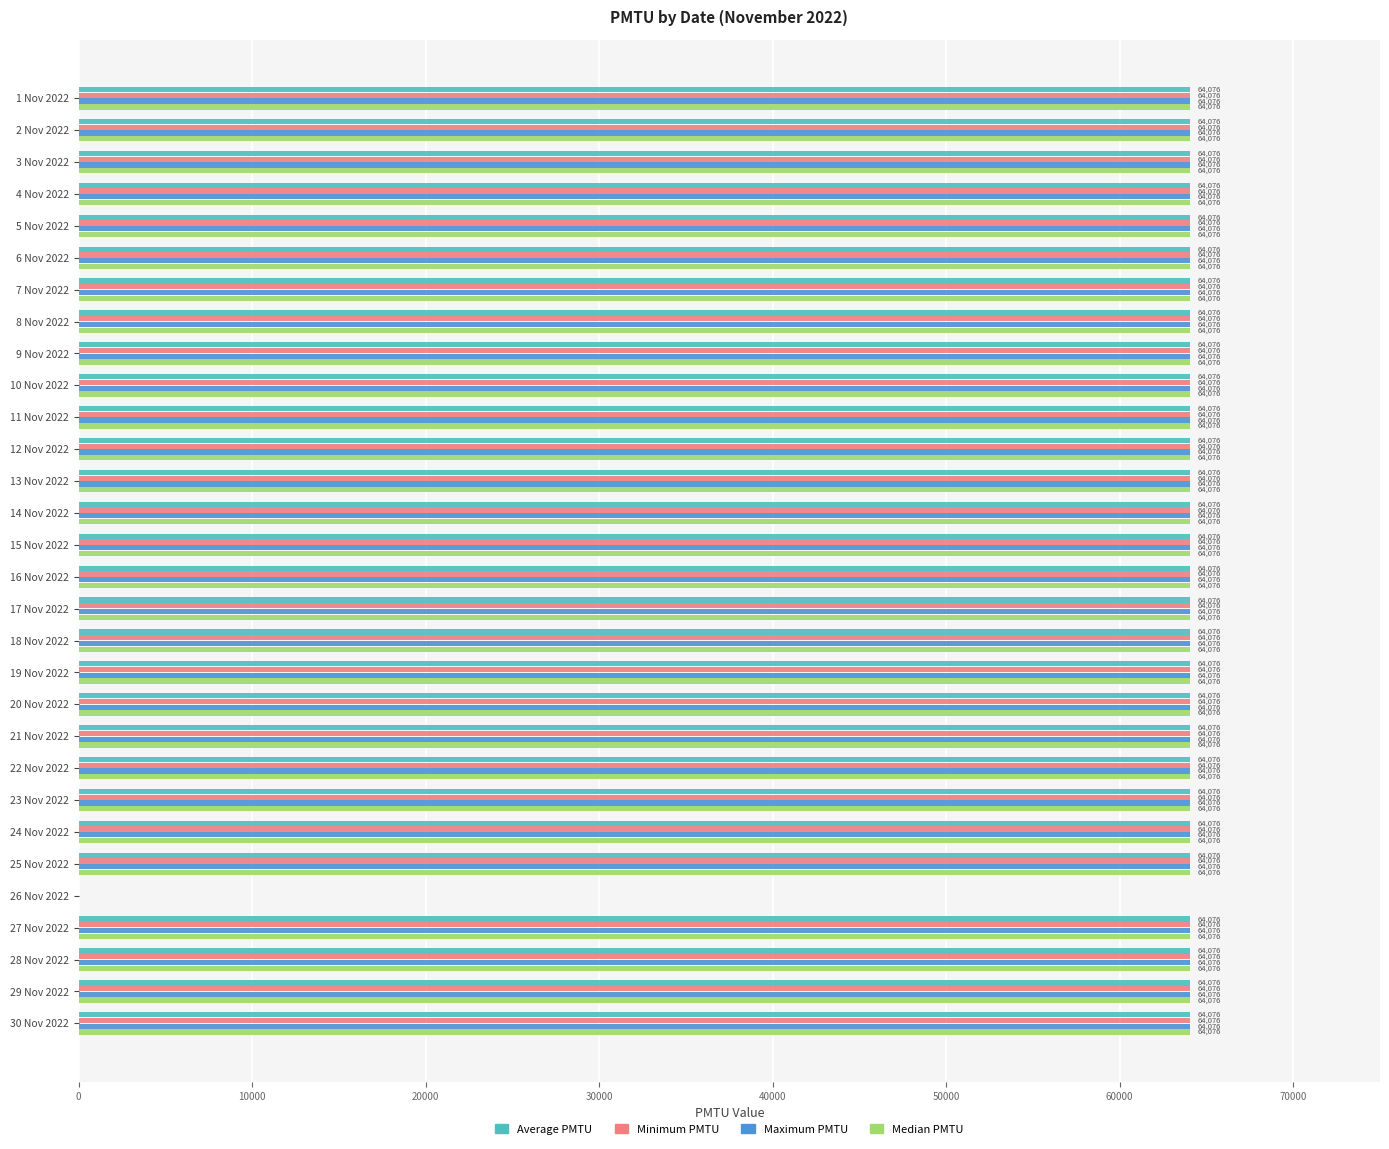

What is the sum of all Average PMTU values?

1858204